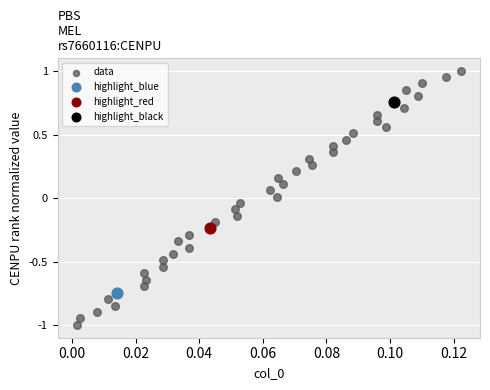

What are all the series names shown in the legend?

data, highlight_blue, highlight_red, highlight_black